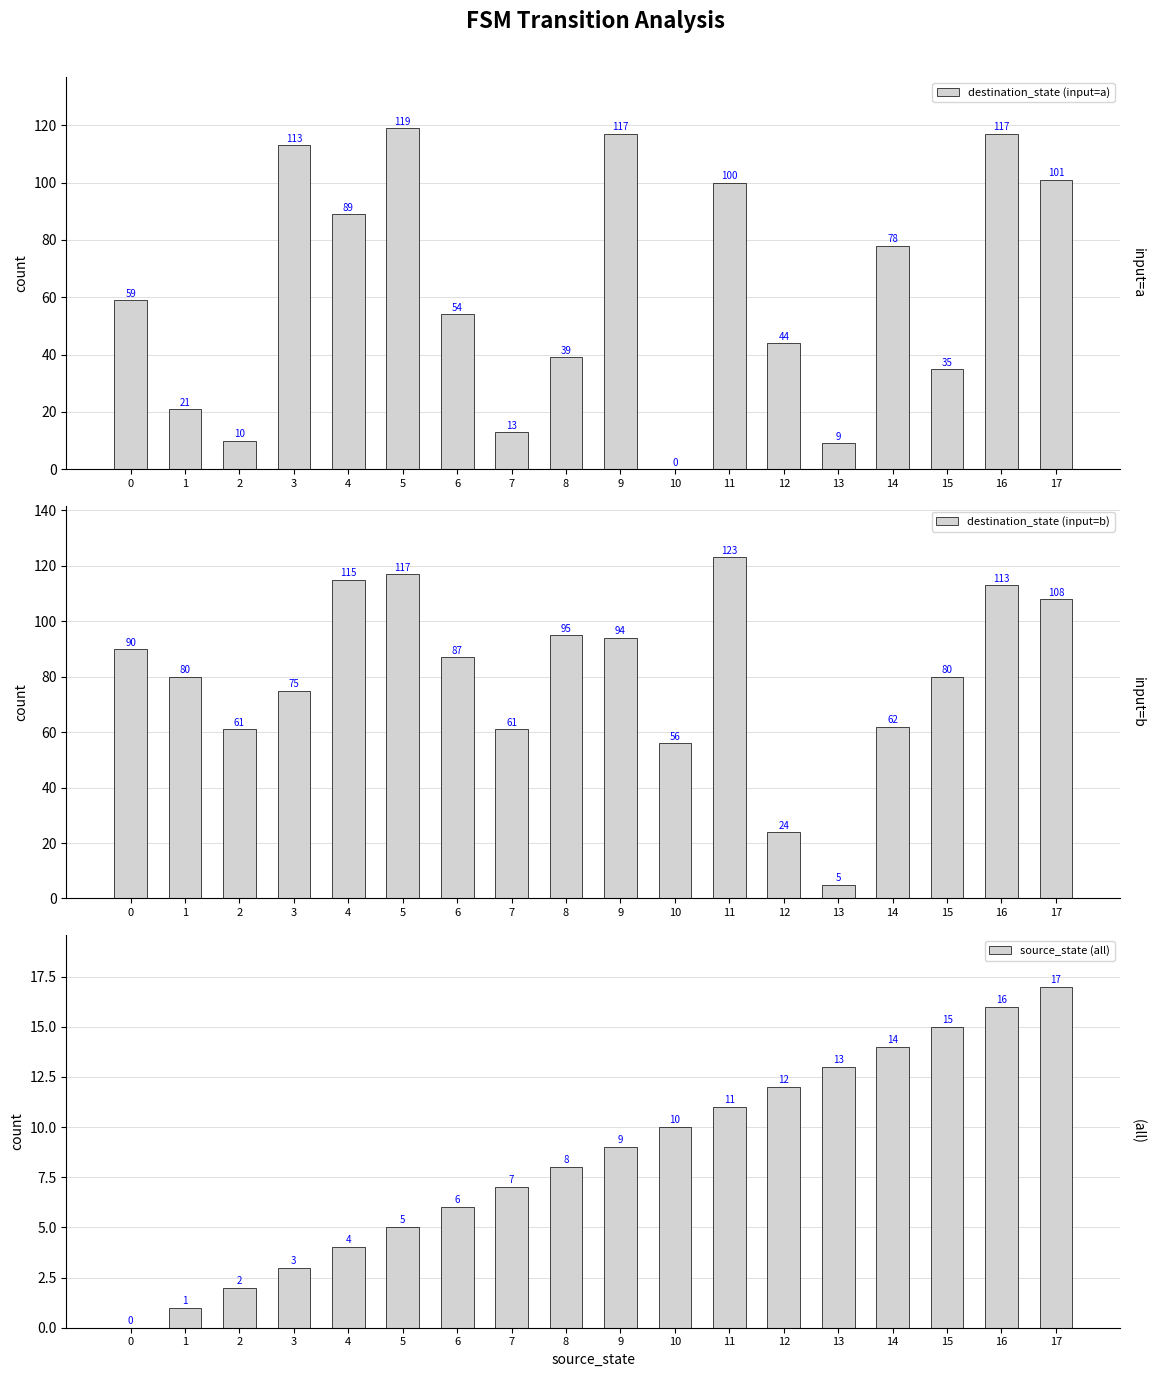

What is the sum of all destination_state (input=a) values?

1118